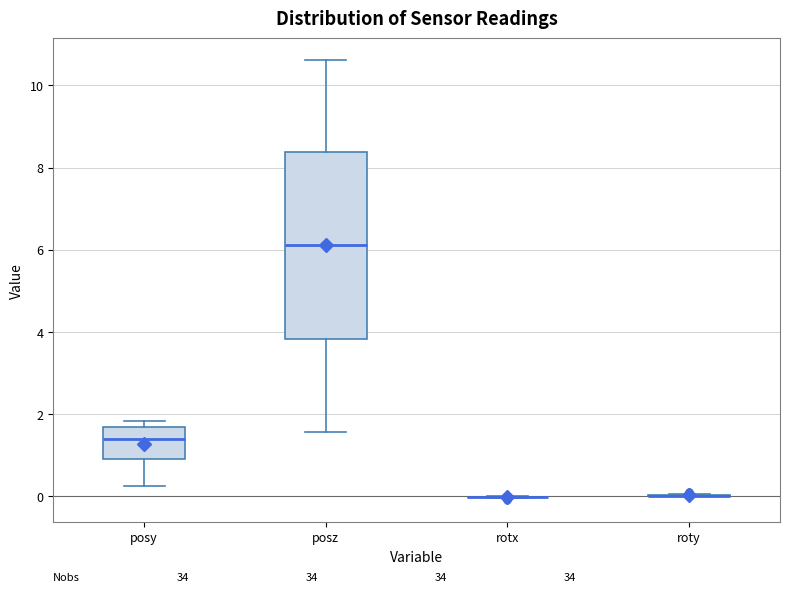

Reading left to right, transcribe this box plot: for each box, give where its median line is, the range the box spans, and where its two whiskers end, as read against the y-axis. The values are not printed on the chart, so give them approximately, as read against the axis.

posy: median 1.4, box 1.0 to 1.6, whiskers 0.2 to 1.8
posz: median 6.2, box 3.8 to 8.4, whiskers 1.6 to 10.6
rotx: box collapsed to a line at 0.0, whiskers 0.0 to 0.0
roty: box collapsed to a line at 0.0, whiskers 0.0 to 0.0